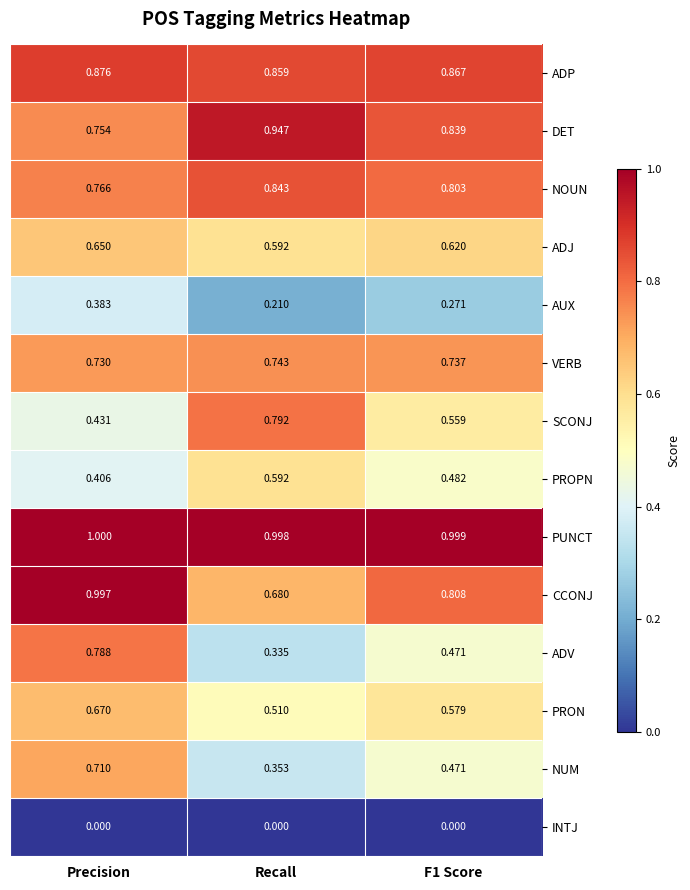

What is the total value across all series at F1 Score?

8.5